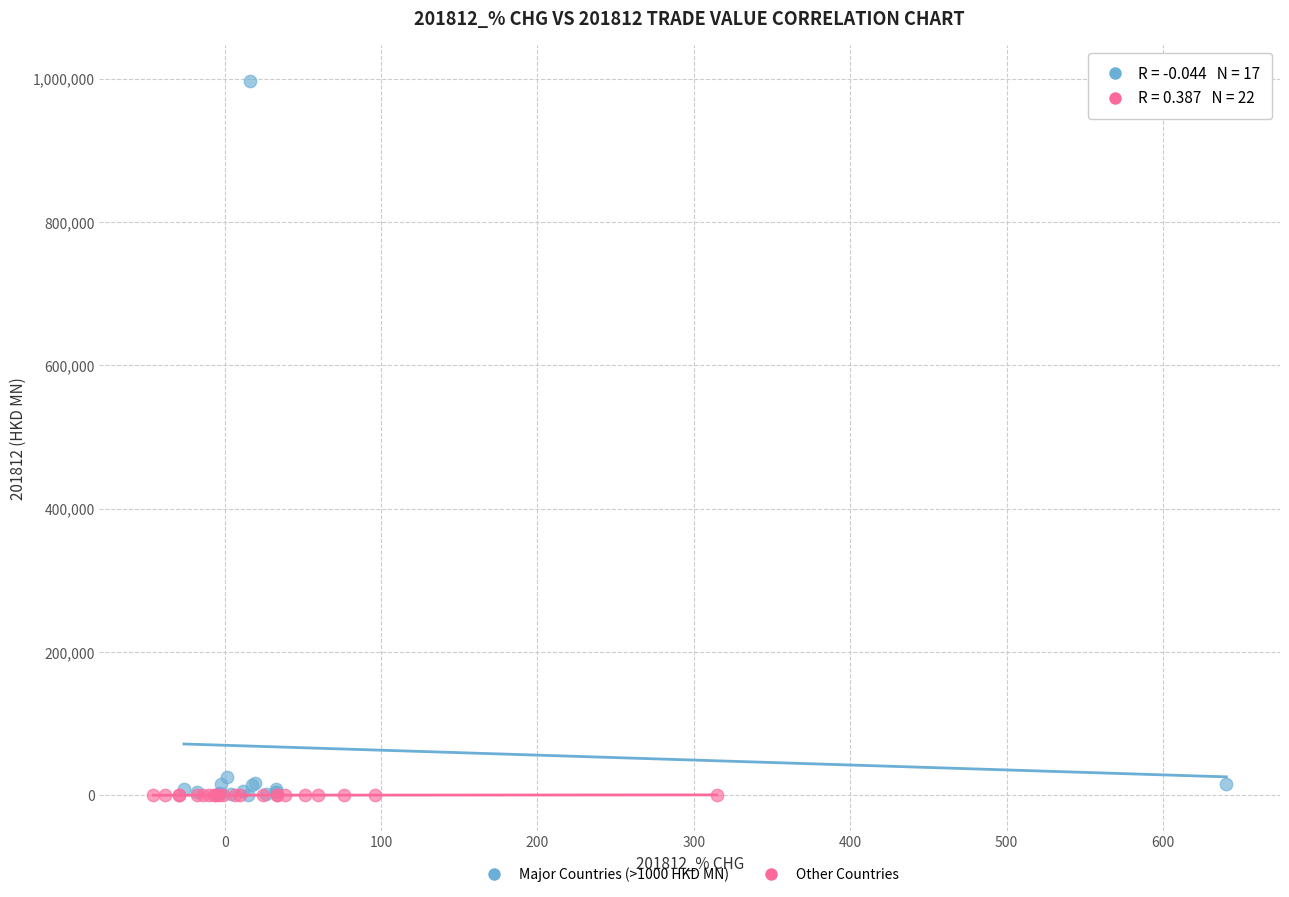

Which series contains the highest Y value?

Major Countries (>1000 HKD MN)